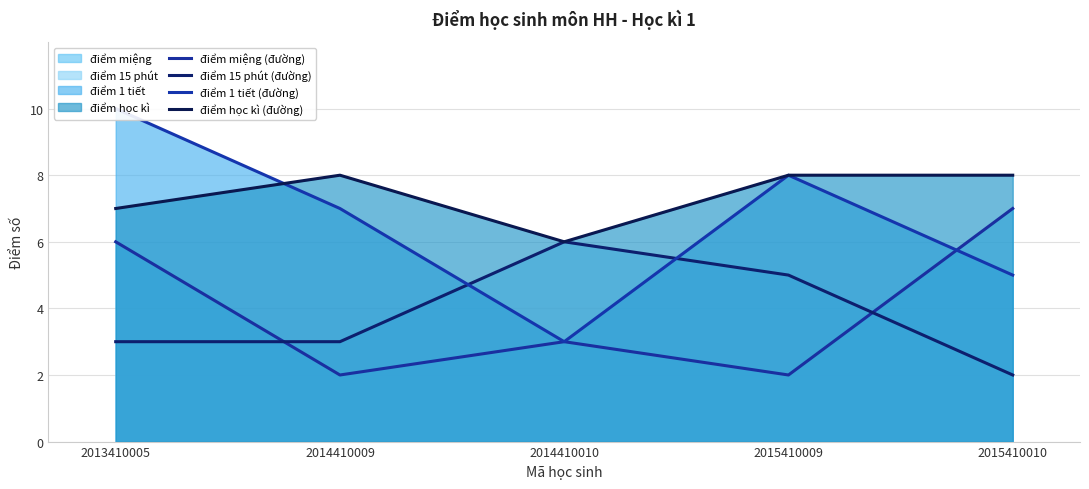

How many interior local peaks does the điểm 1 tiết (đường) series have?

1